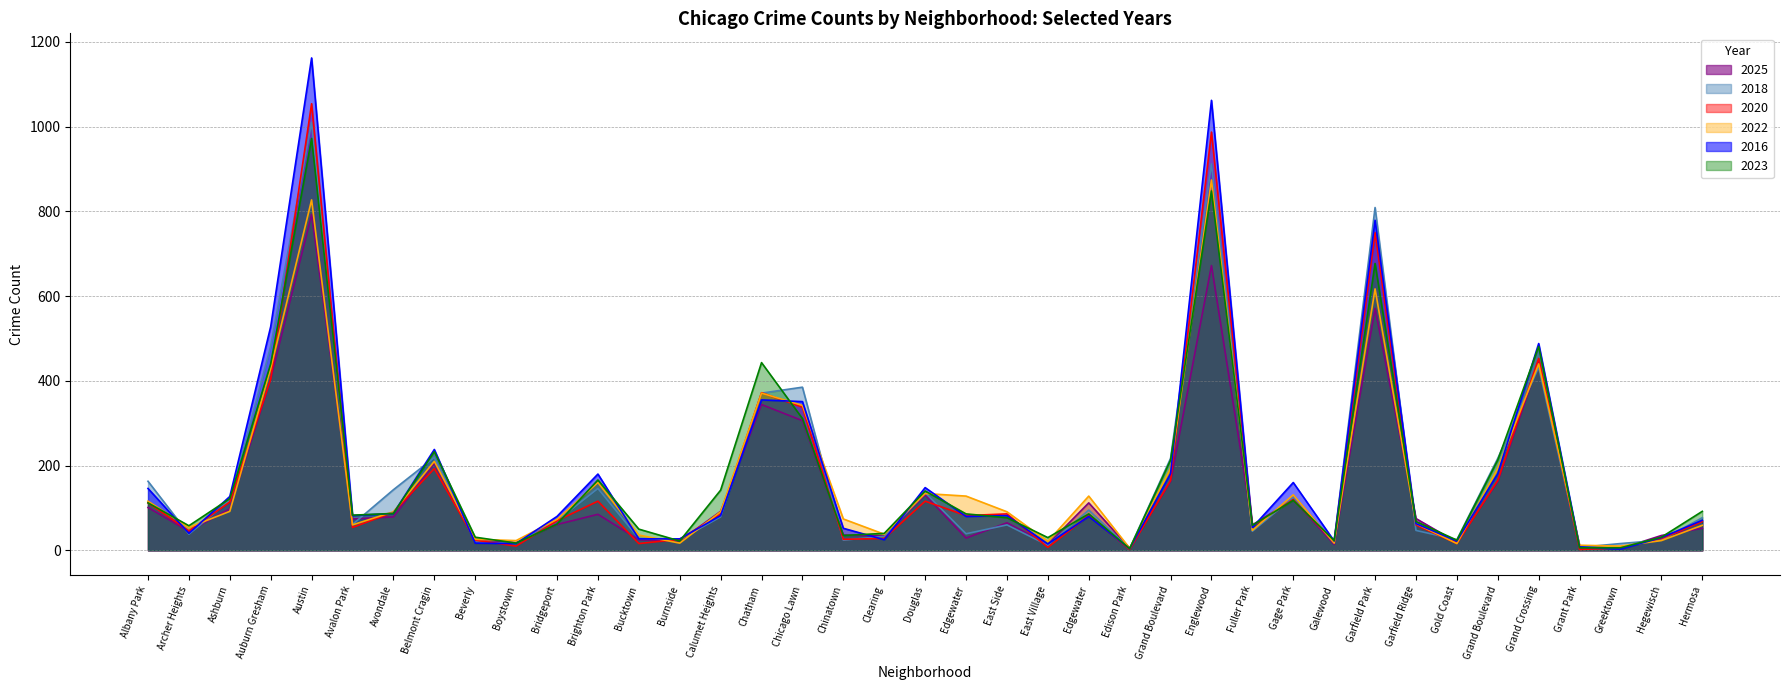

How many data points in 2022 are less than 91?

19